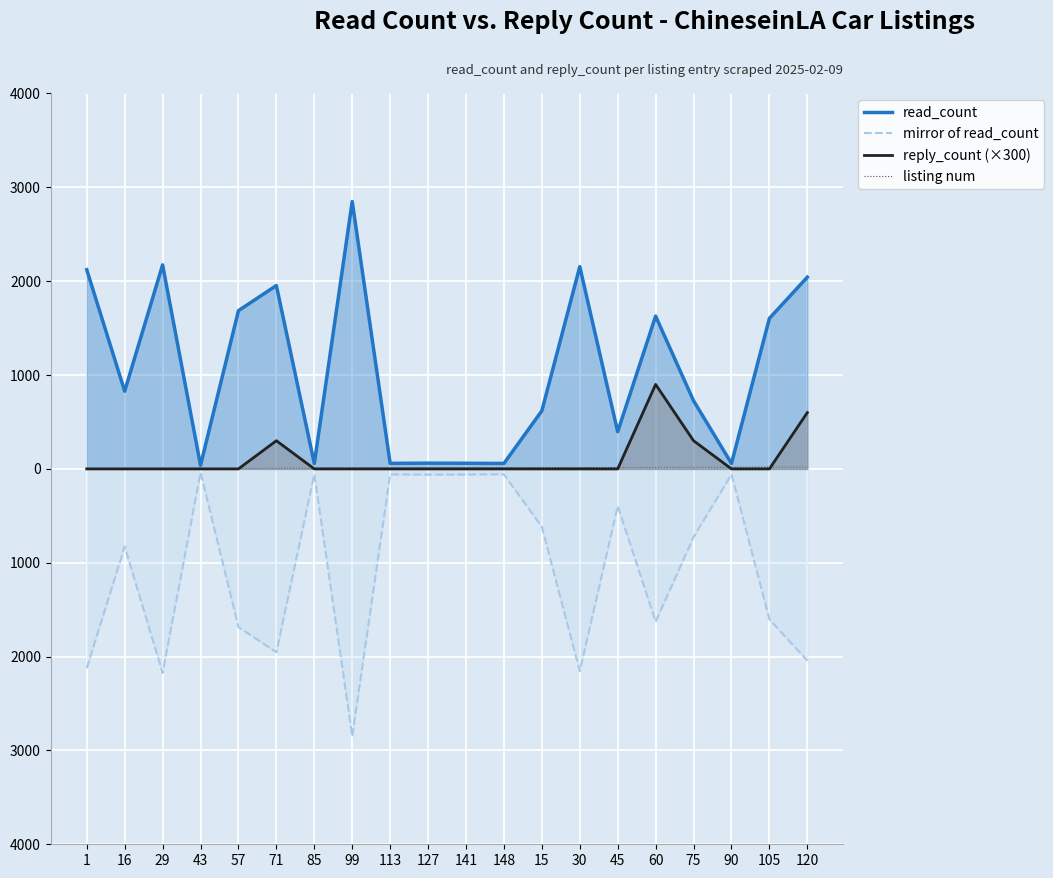

What is the sum of all reply_count (×300) values?

2100